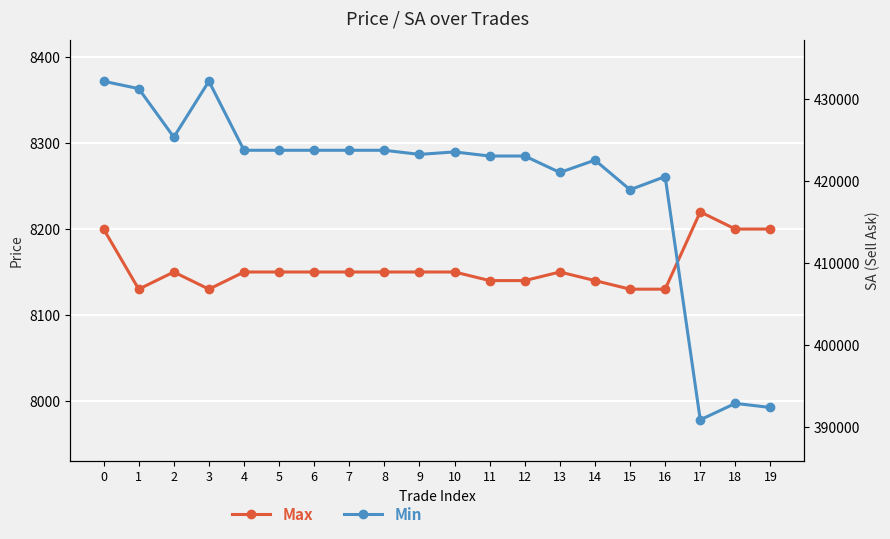

Is it true that Min equals 277266 at 0?

False